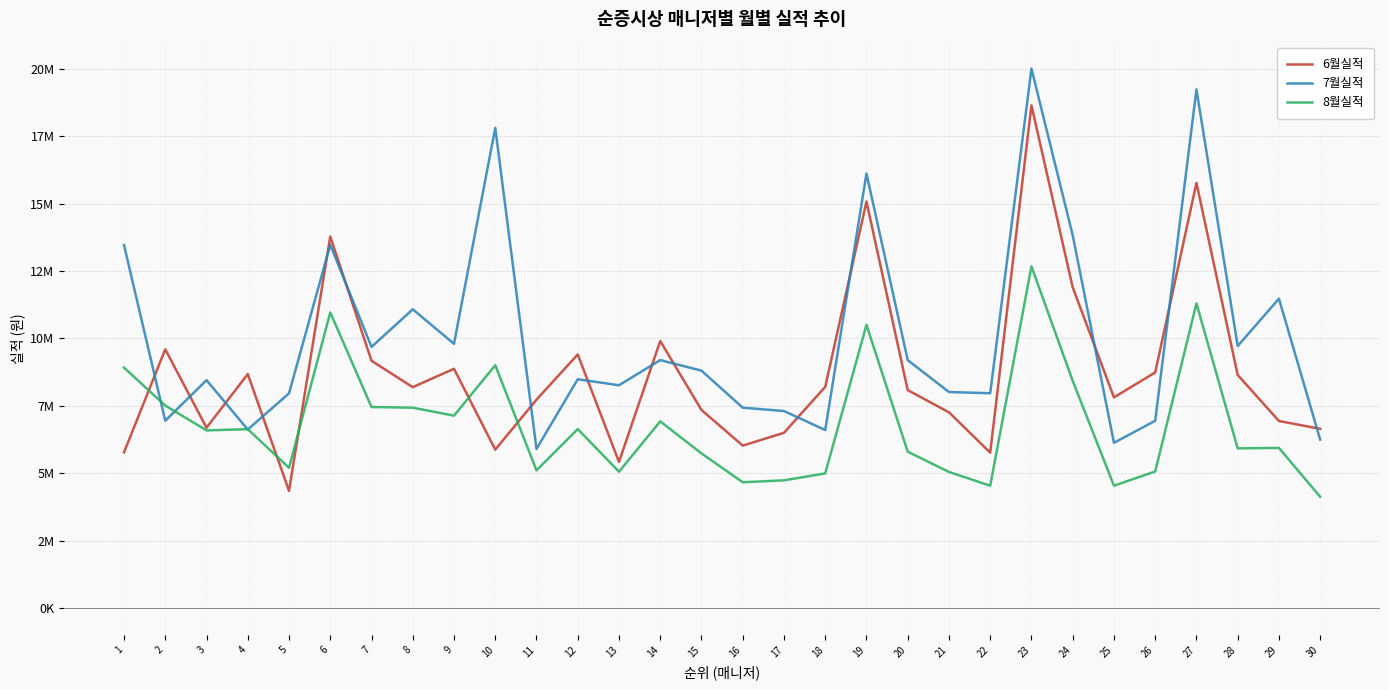

What is the spread (max minus min) of values at 6?

2816260